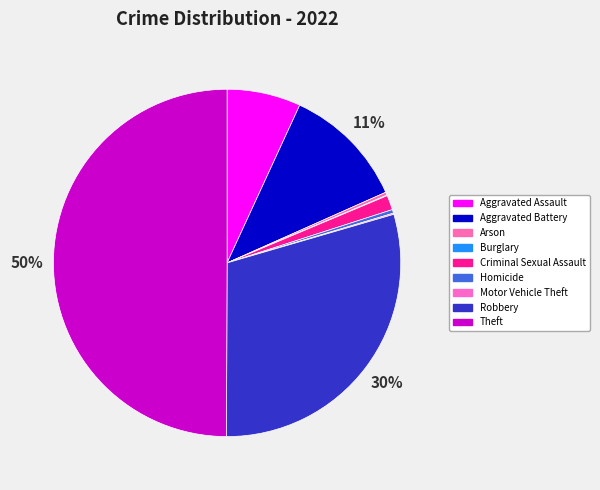

Does Theft account for over 50% of the chart?

No